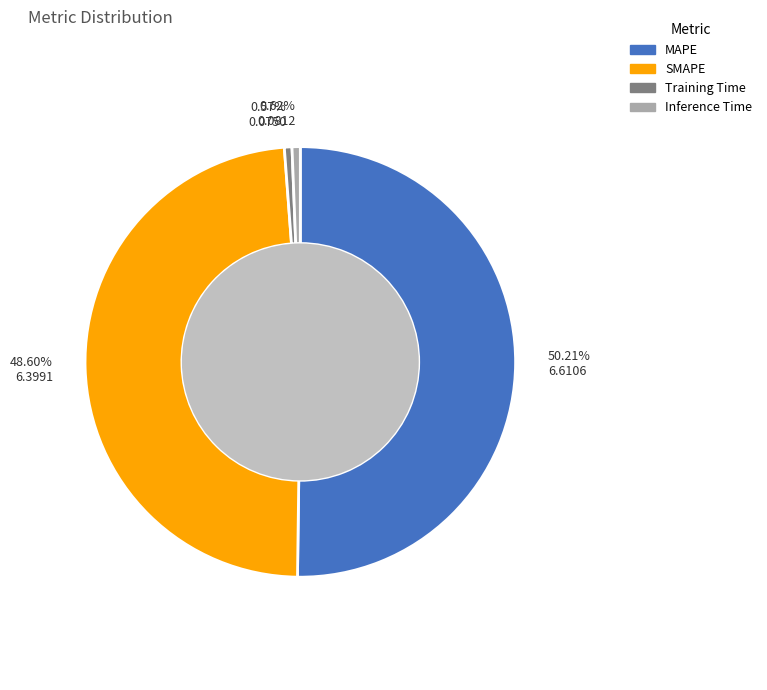

Approximately how many times larger is the value at SMAPE compared to MAPE?

1.0